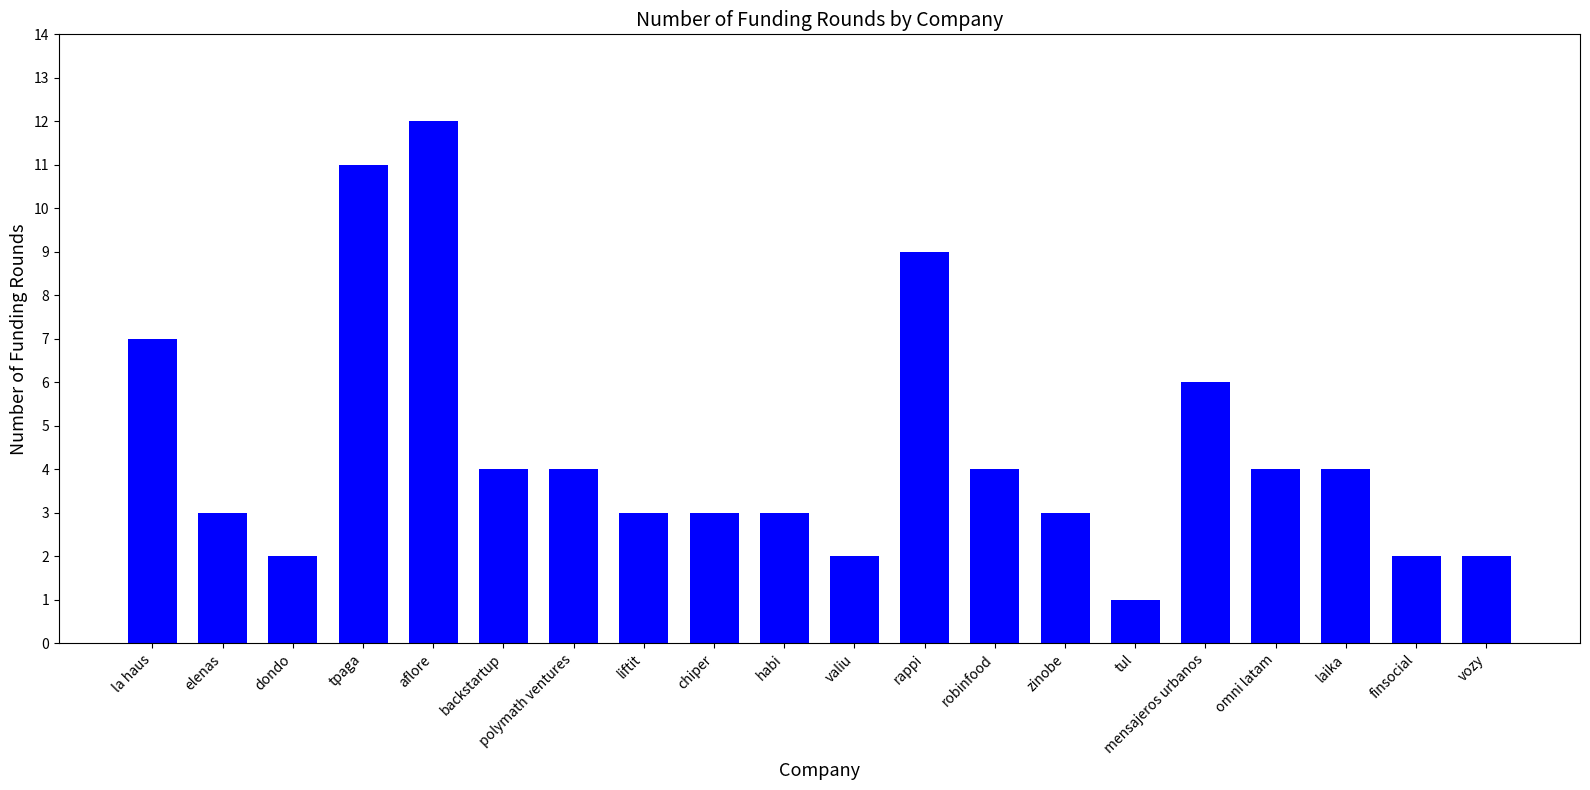

What is the difference between the maximum and minimum values?

11